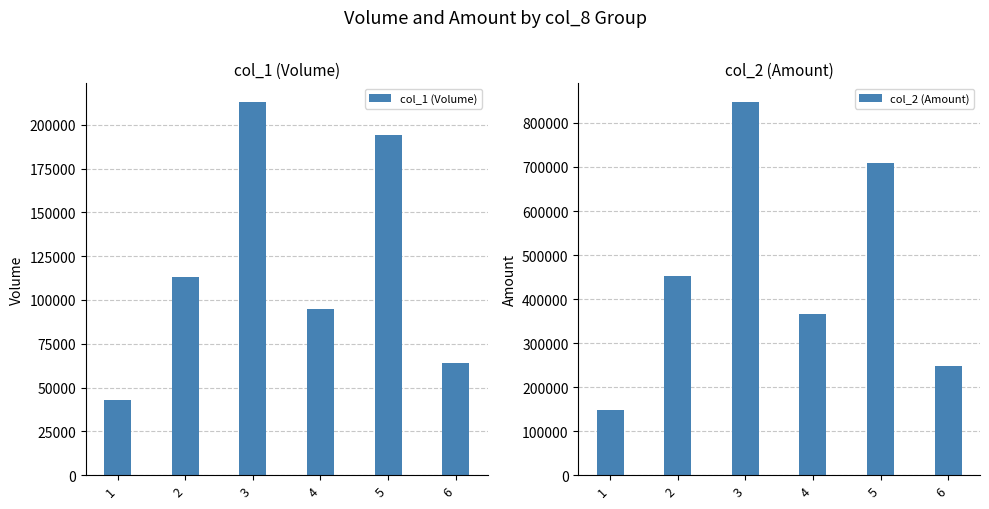

List the series in order of their peak value, lowest first.

col_1 (Volume), col_2 (Amount)